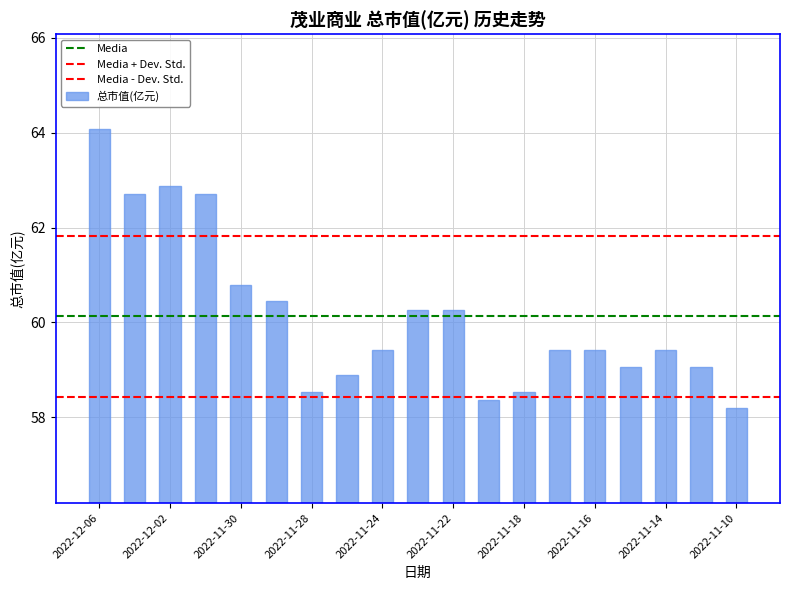

What is the value of the 19th bar from the left?

58.2